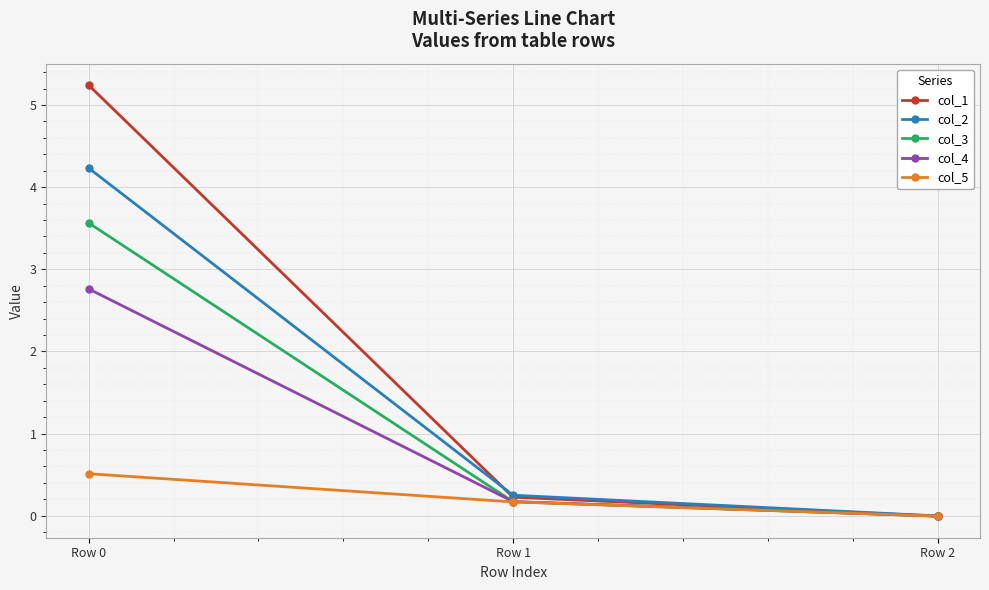

How many lines are shown in the chart?

5